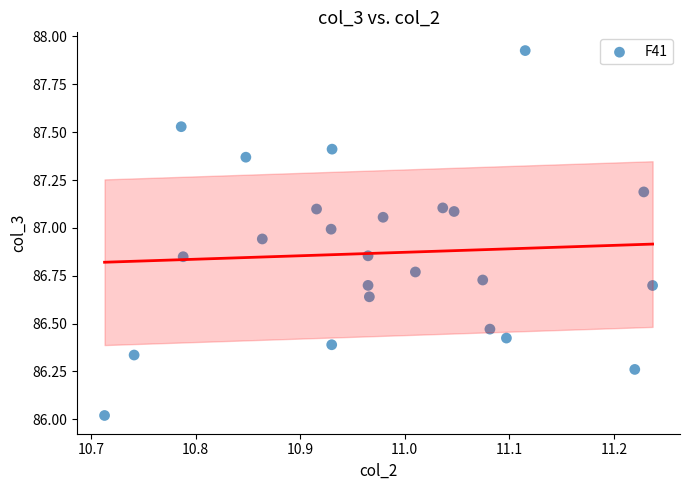

What is the range of X values (max minus min)?

0.5